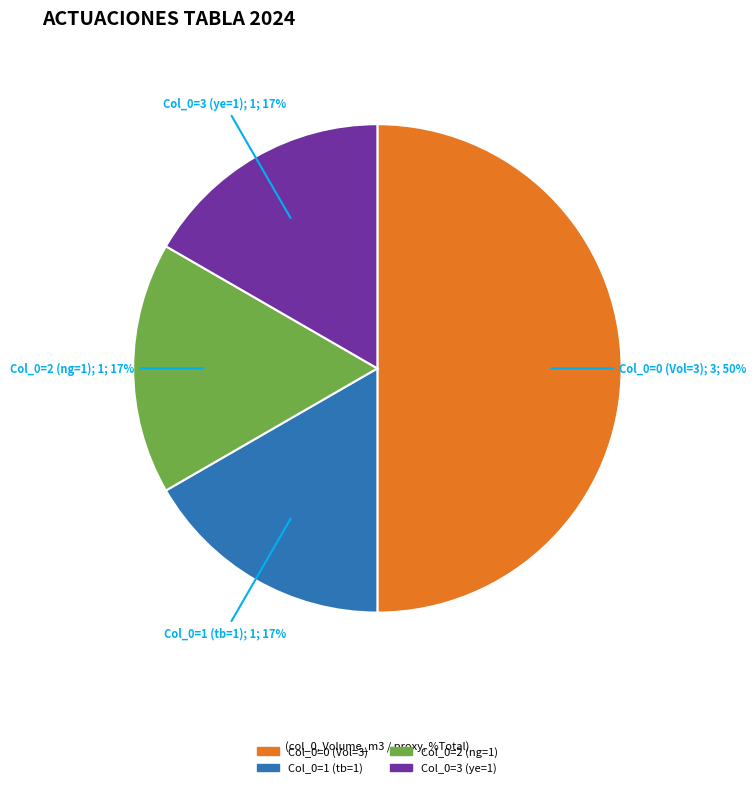

To the nearest percent, what is the average slice percentage?

25%